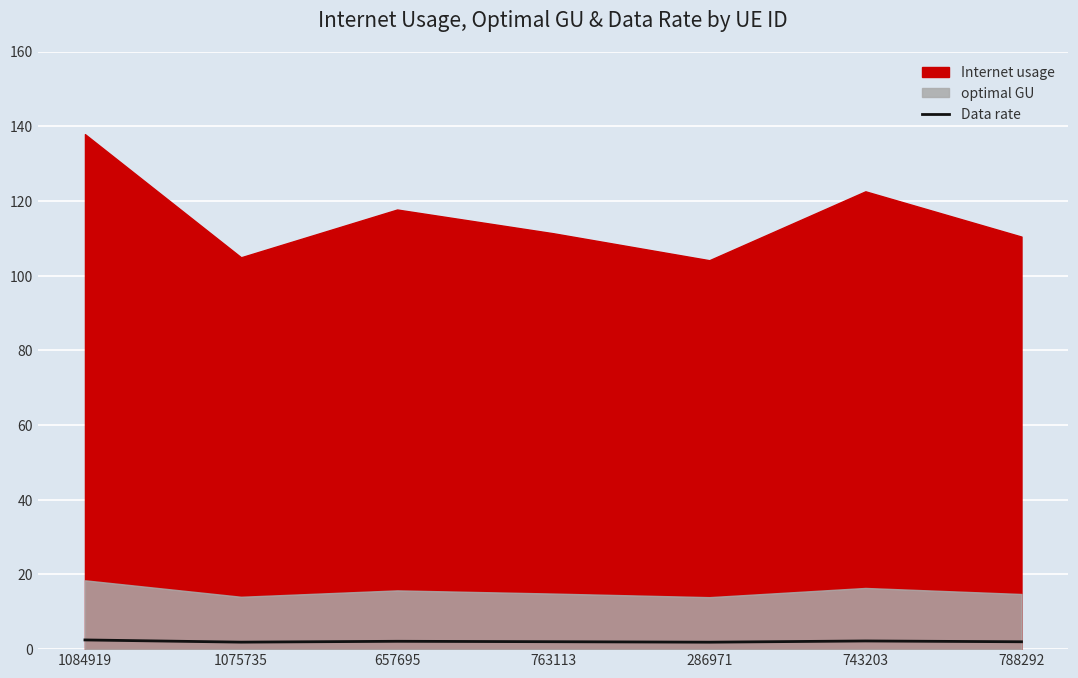

Where is the data nearest to the value 2?

763113